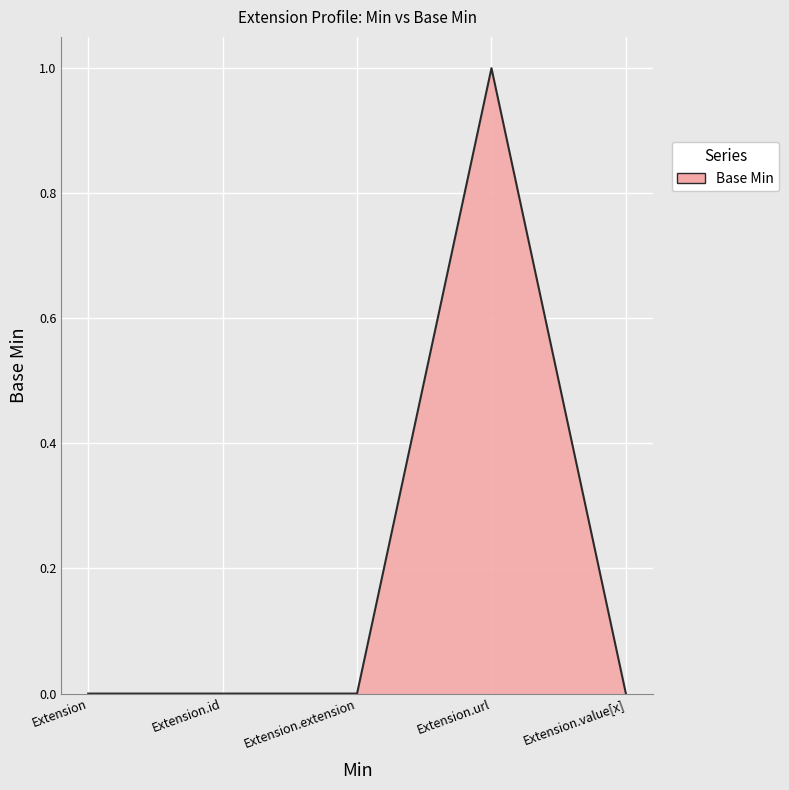

The value at Extension.url is 1. True or false?

True